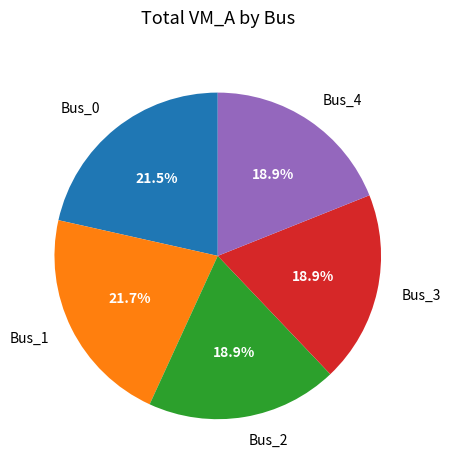

How many slices are in this pie chart?

5